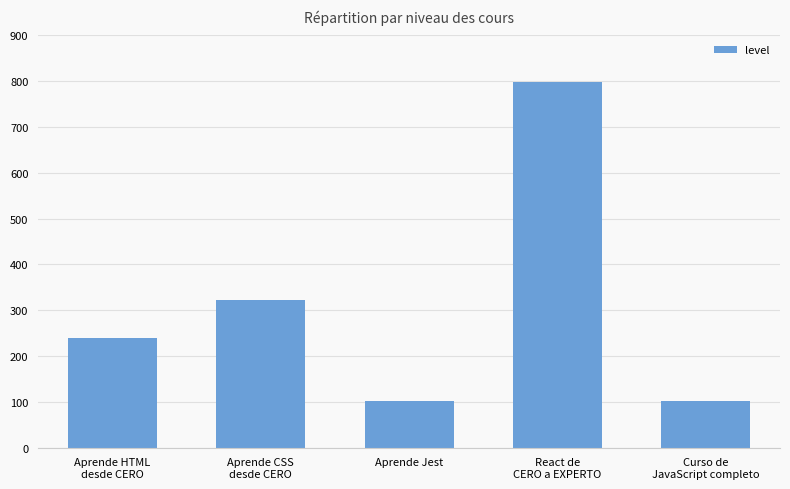

What is the maximum value shown in the chart?

798